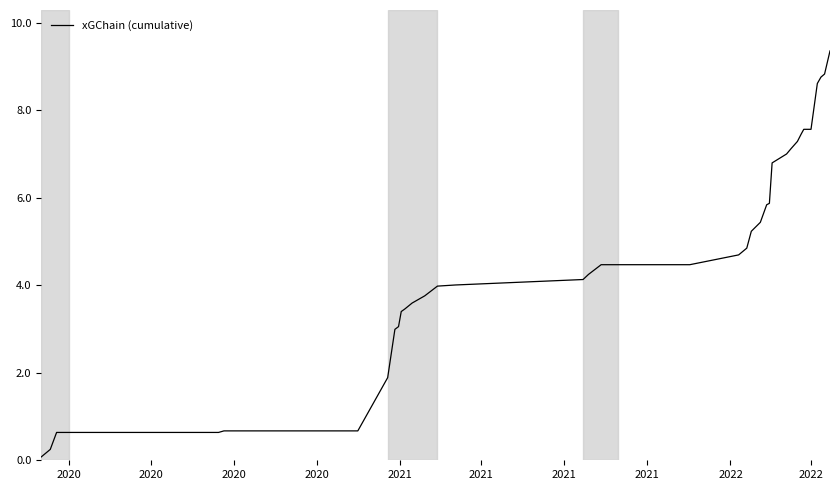

What is the greatest value displayed?

9.4